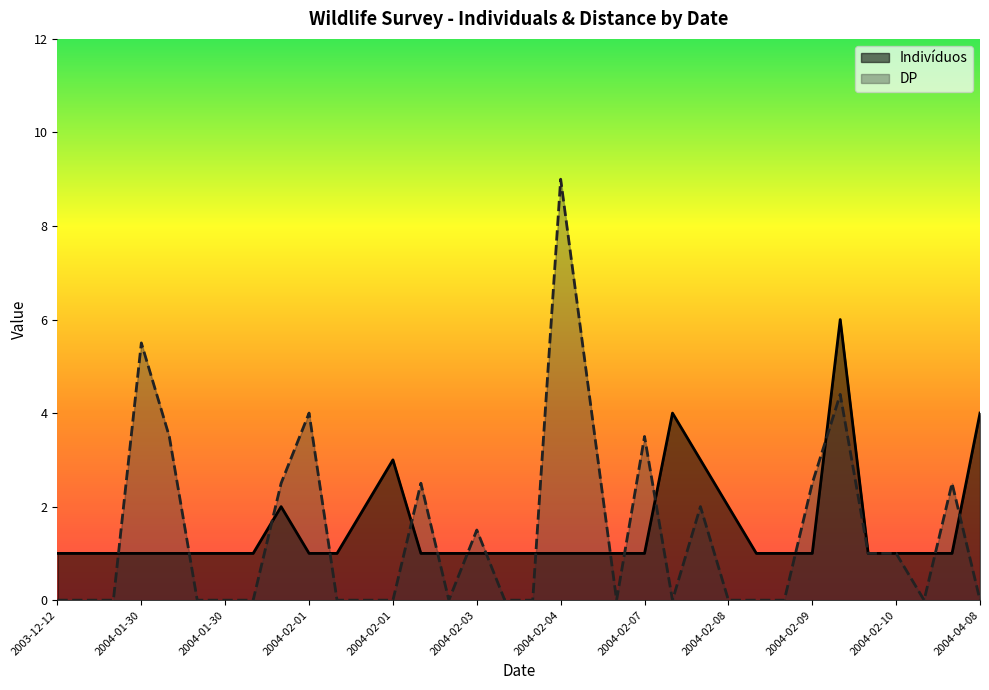

What is the difference between the maximum and minimum values in the DP series?

9.0